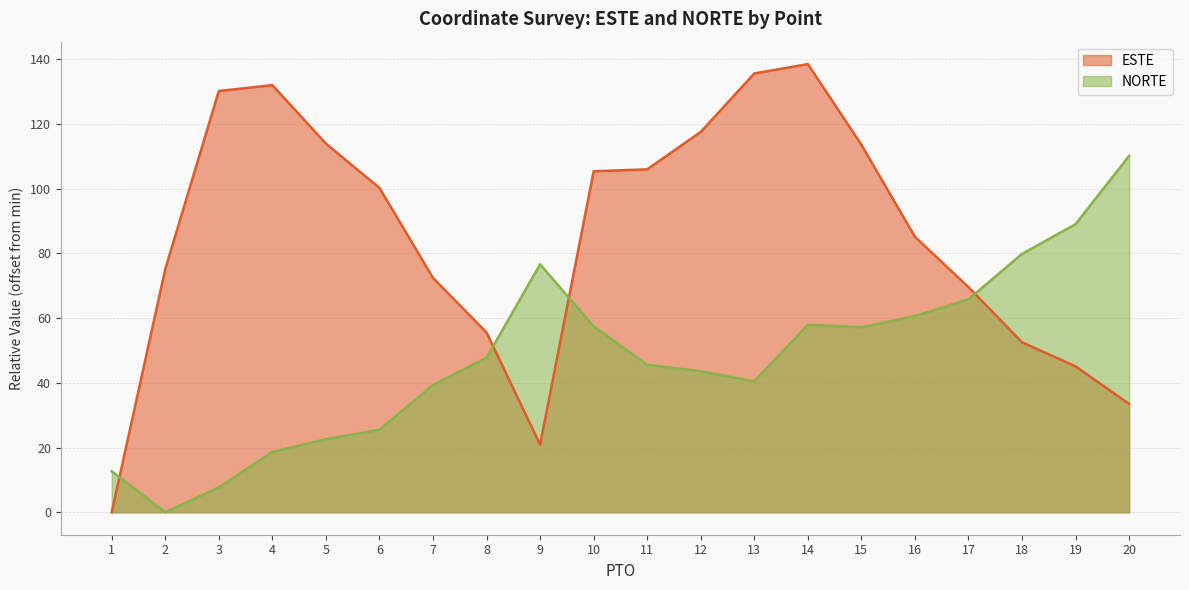

Between 9 and 14, which is larger?

14